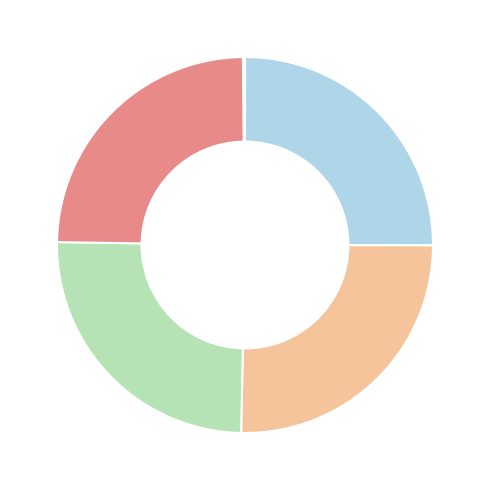

Is there any slice that represents more than half of the pie?

No